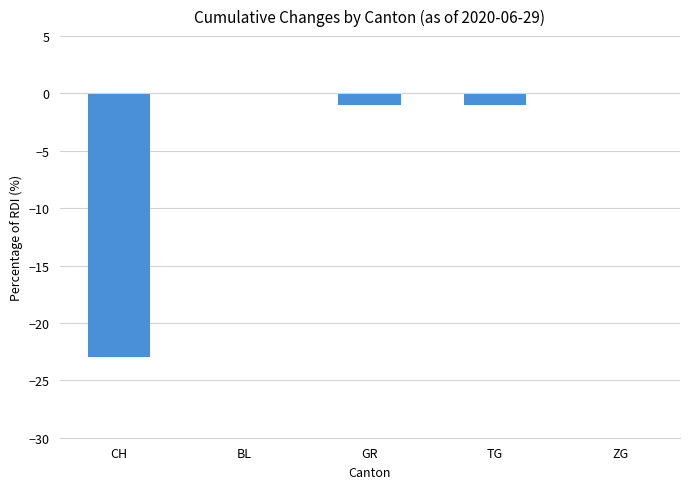

The chart shows a value of -23 at CH. True or false?

True